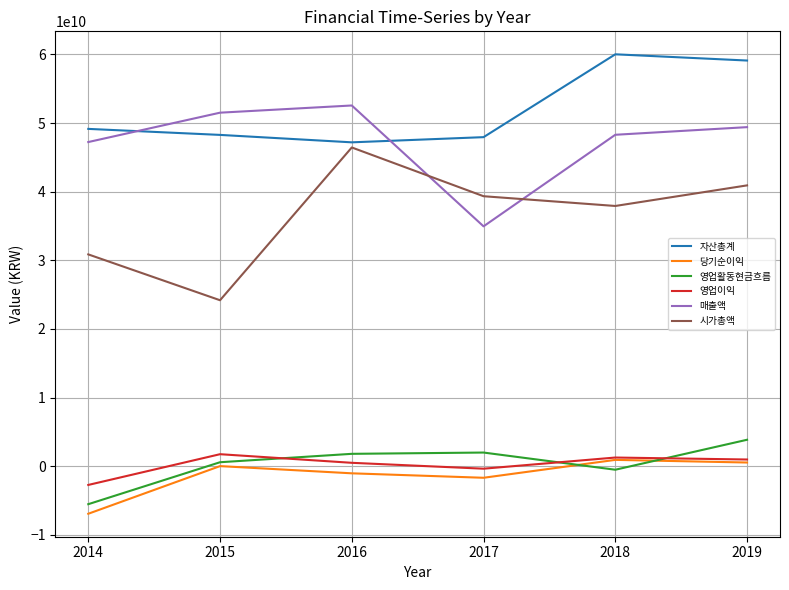

The 영업이익 series shows 2102310884 at 2014. True or false?

False